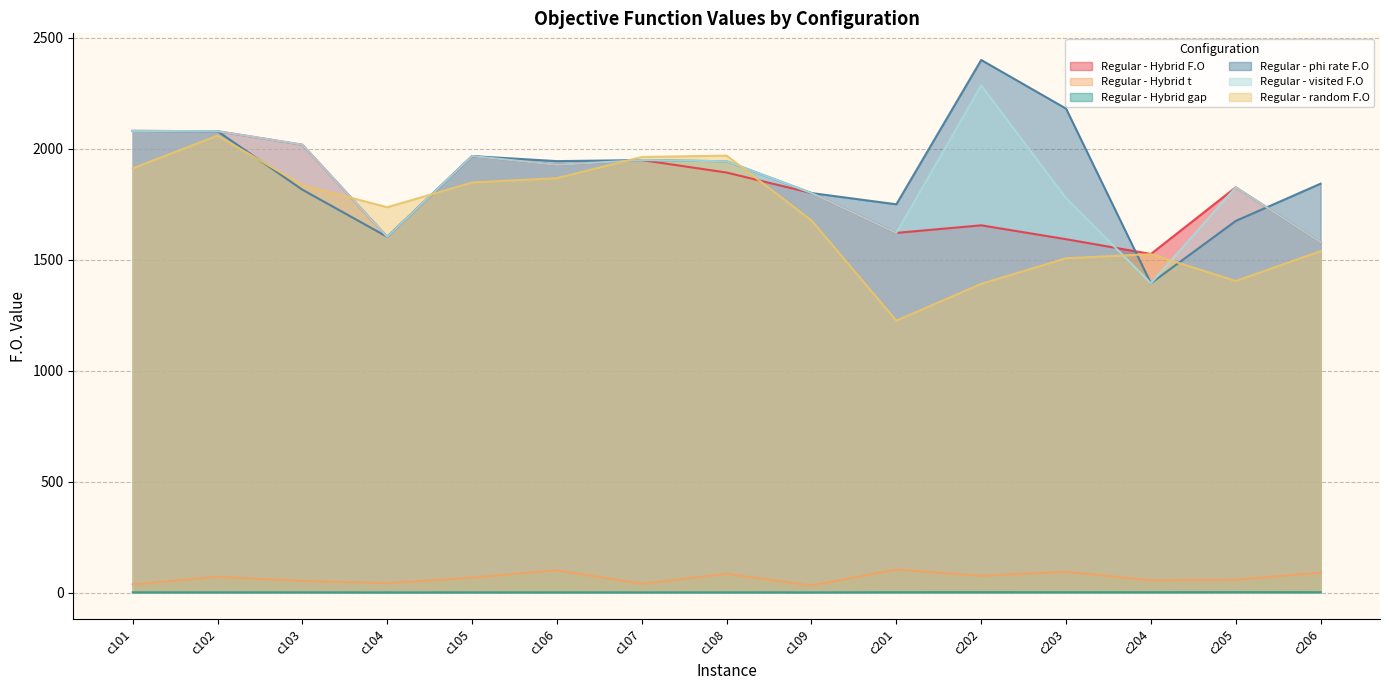

What is the total value across all series at c106?

7769.4